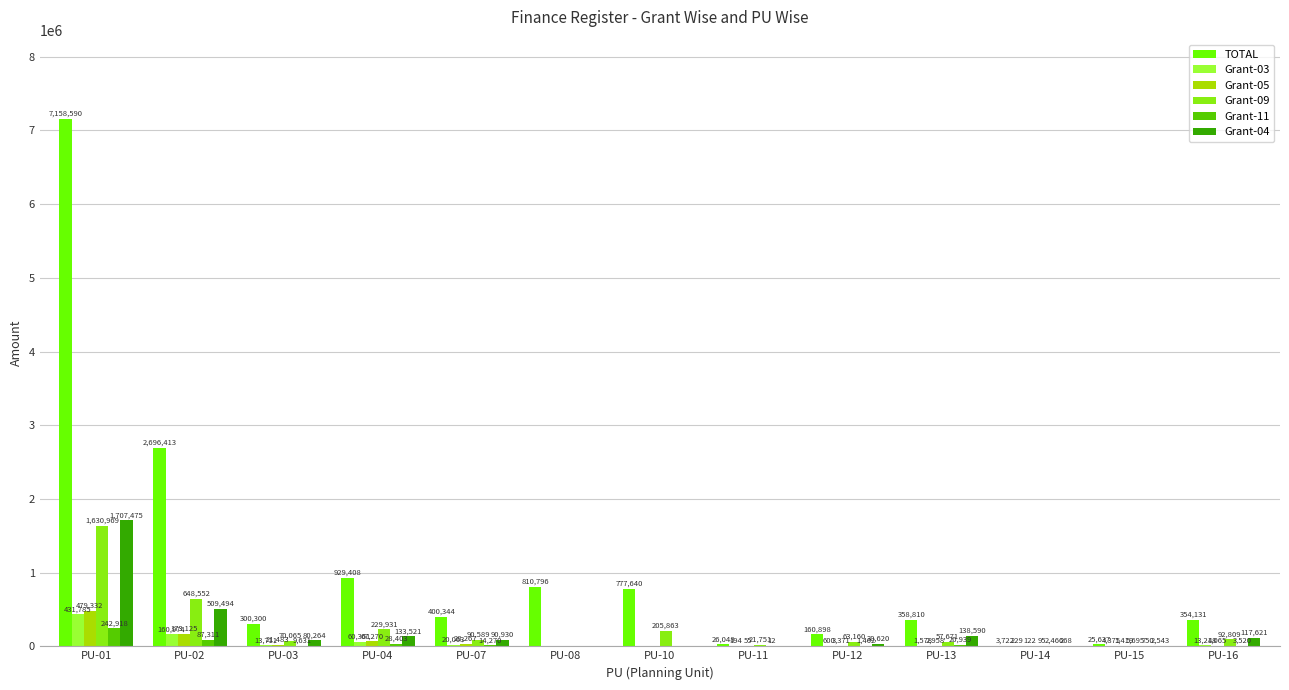

What is the sum of the Grant-04 values at PU-13 and PU-03?

218854